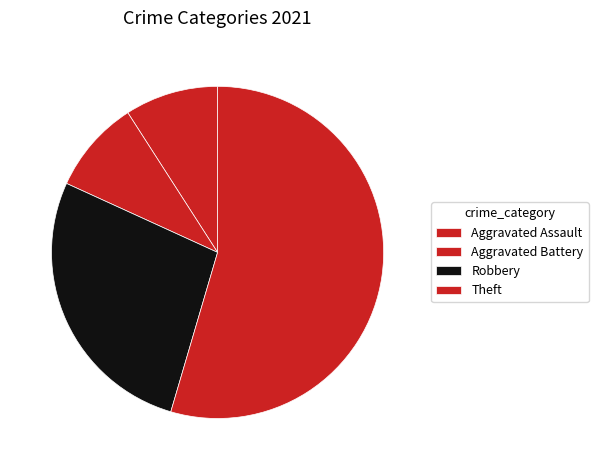

What percentage do Robbery and Aggravated Battery together represent?

36.4%